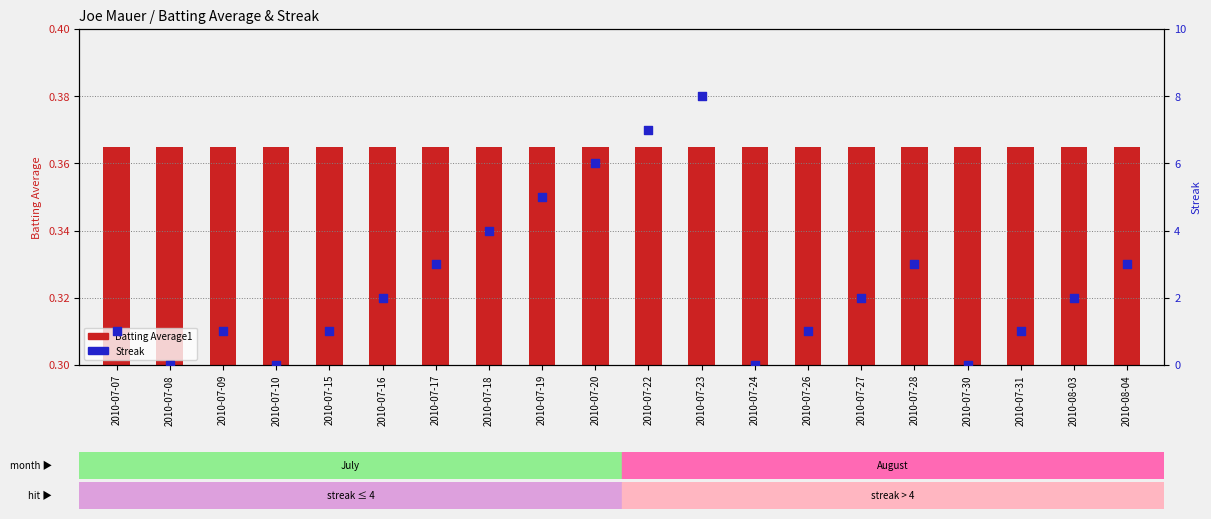

At which category is the sum across all series the highest?

2010-07-23